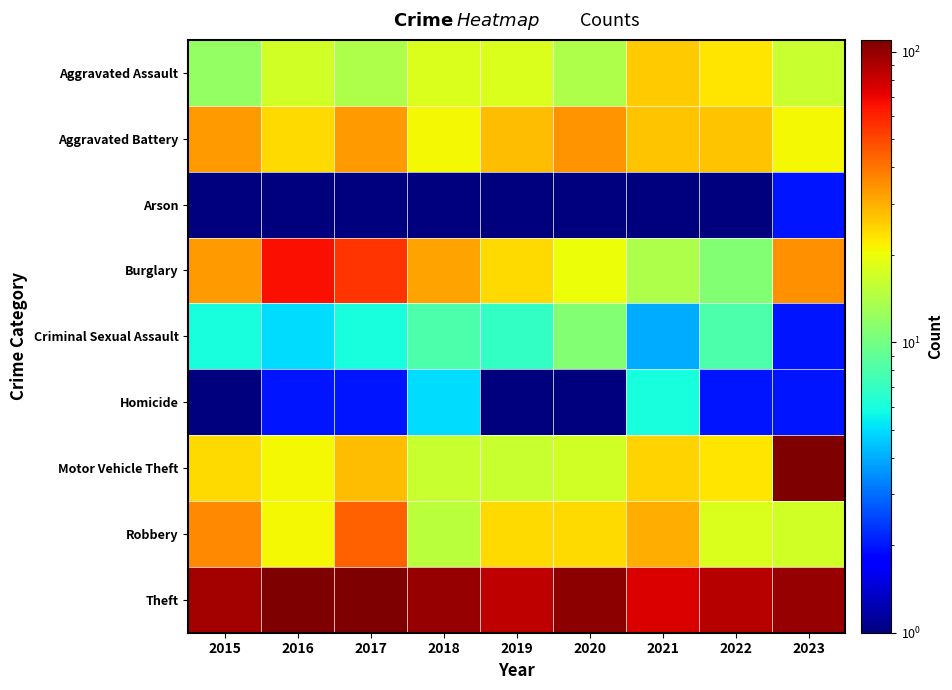

Which series changed the most between 2016 and 2017?

Robbery